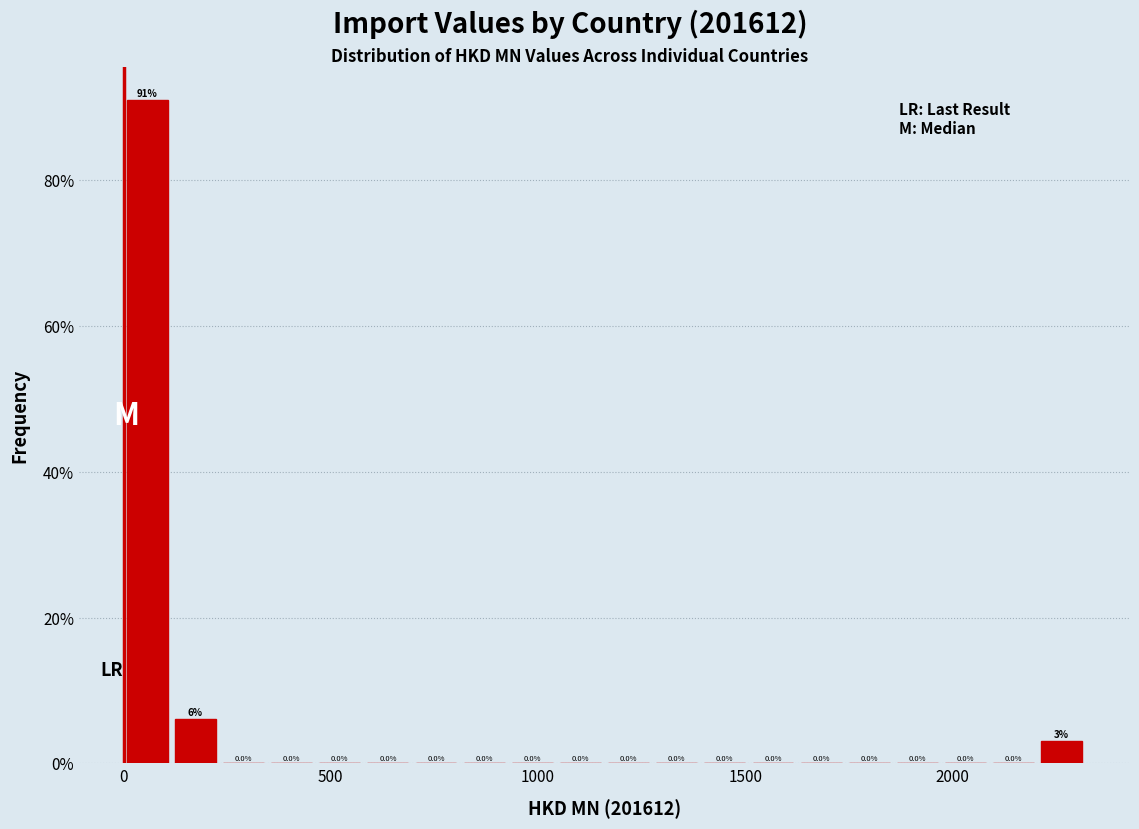

Around what value on the x-axis is the tallest bar? Give the approximate position of its centre, as read against the axis.

50